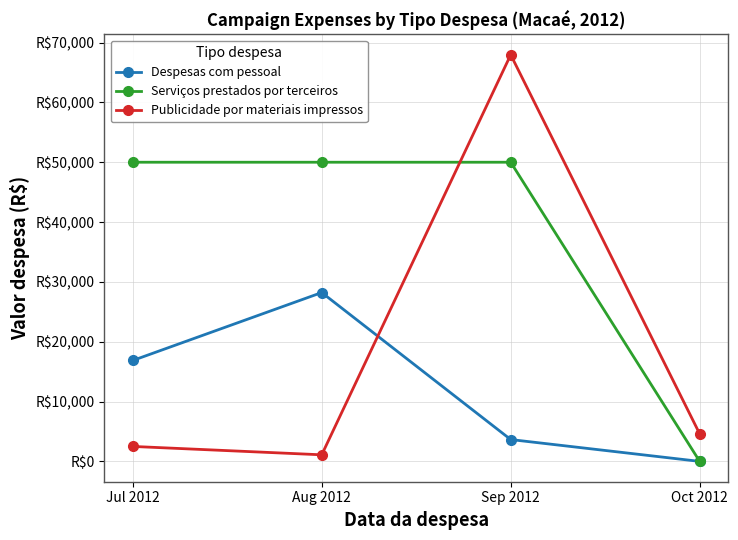

The value of Publicidade por materiais impressos at Oct 2012 is 4600. True or false?

True